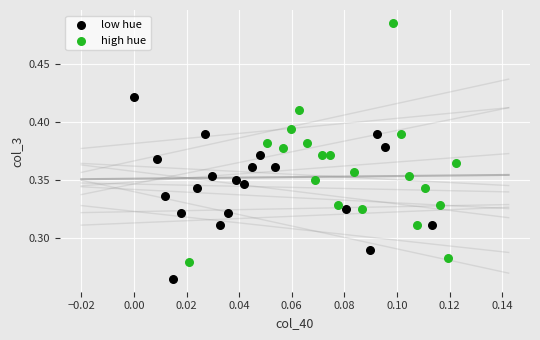

Which series has the largest Y range (max minus min)?

high hue